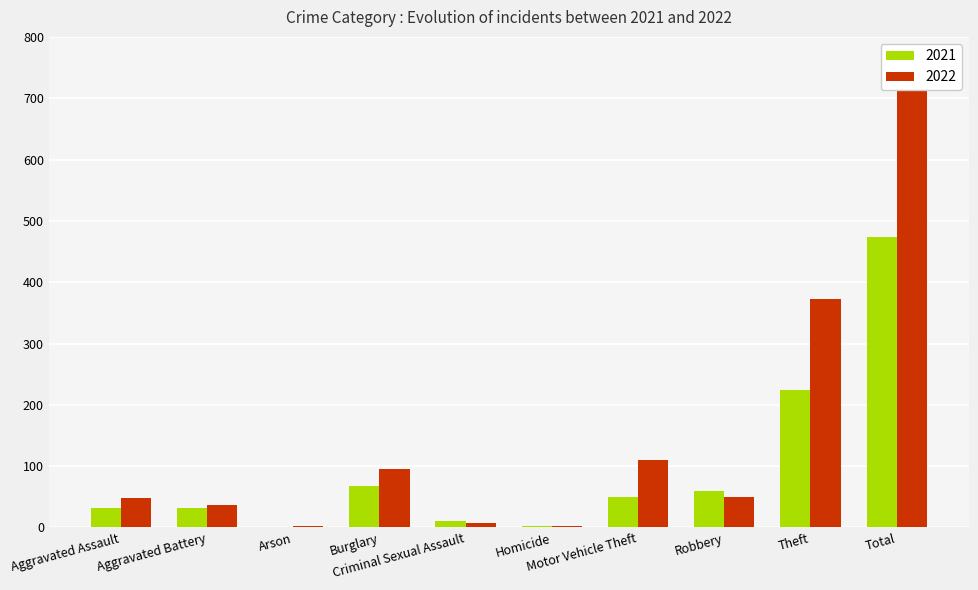

Is it true that 2021 equals 10 at Criminal Sexual Assault?

True